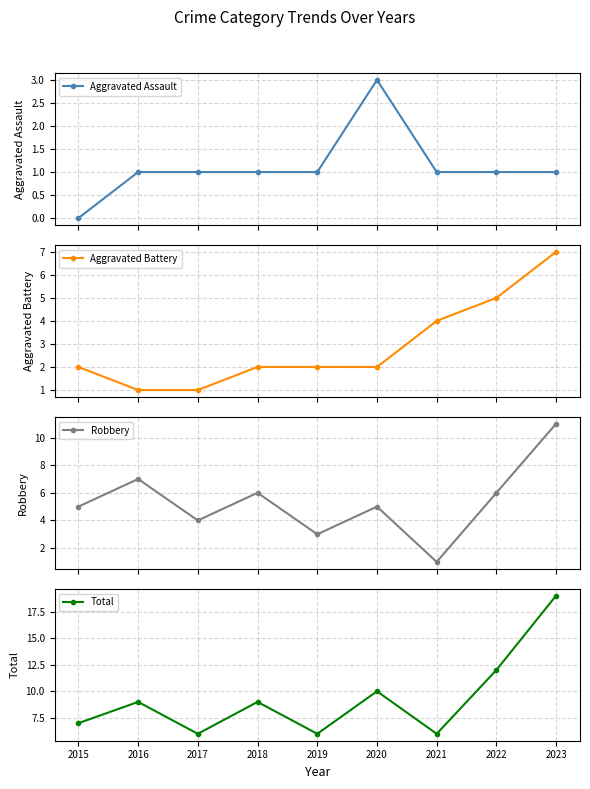

How many data points in Total are above 9?

3